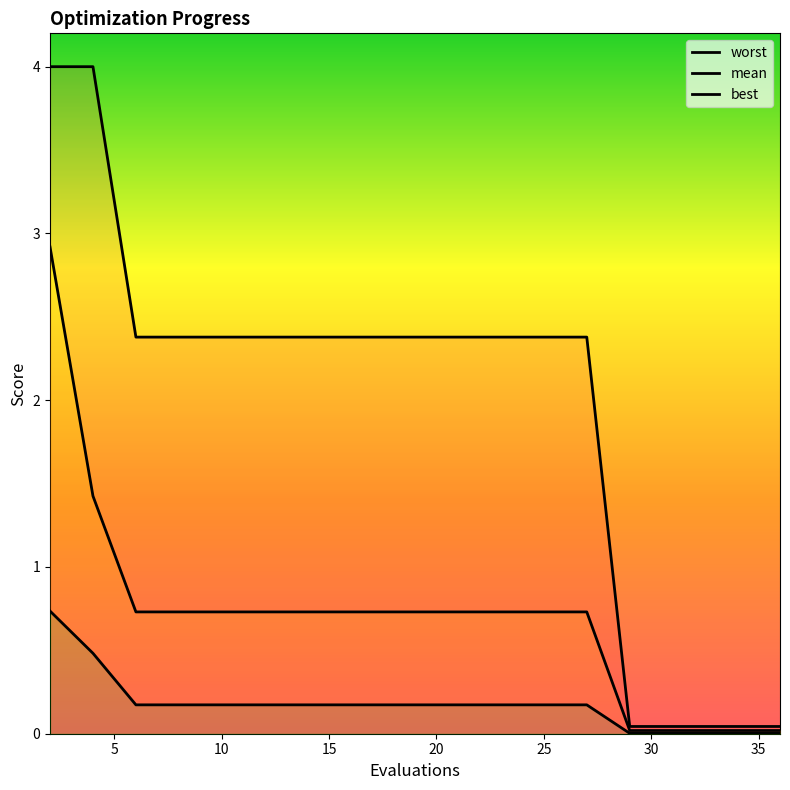

Reading right to left, extract all data points from this chart.

worst: 0.0	0.0	0.0	0.0	0.0	2.4	2.4	2.4	2.4	2.4	2.4	2.4	2.4	2.4	2.4	2.4	2.4	2.4	4.0	4.0
mean: 0.0	0.0	0.0	0.0	0.0	0.7	0.7	0.7	0.7	0.7	0.7	0.7	0.7	0.7	0.7	0.7	0.7	0.7	1.4	2.9
best: 0.0	0.0	0.0	0.0	0.0	0.2	0.2	0.2	0.2	0.2	0.2	0.2	0.2	0.2	0.2	0.2	0.2	0.2	0.5	0.7